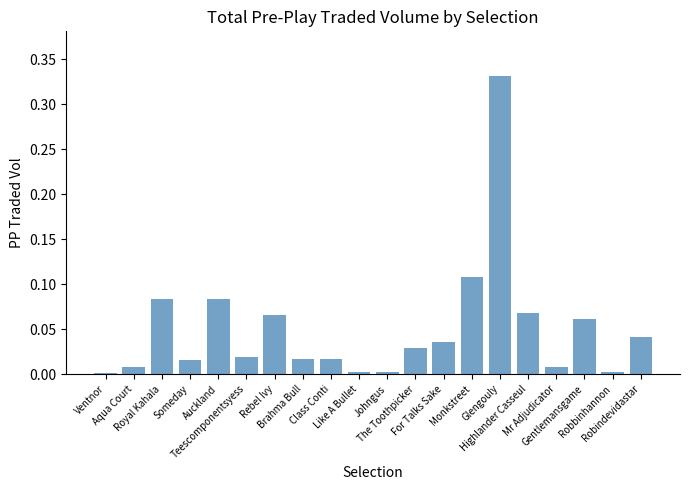

Read the value at Royal Kahala.

0.1